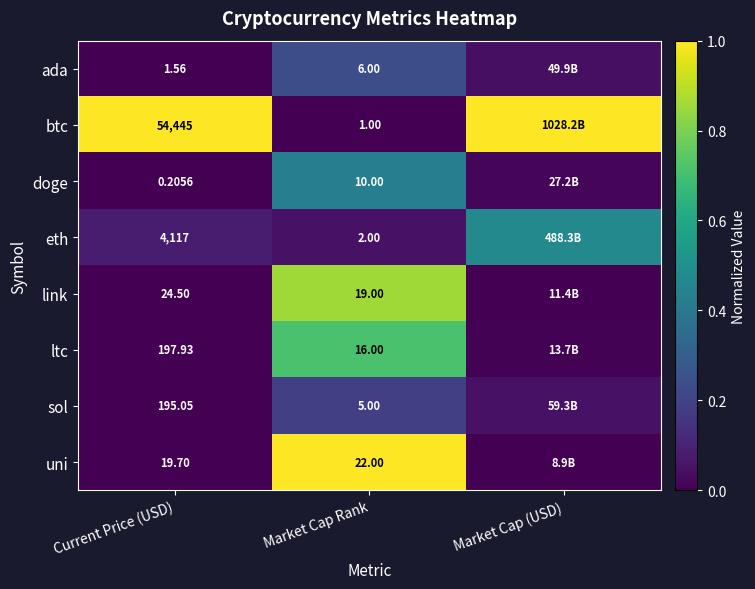

Which has a higher value, Market Cap Rank or Market Cap (USD)?

Market Cap Rank